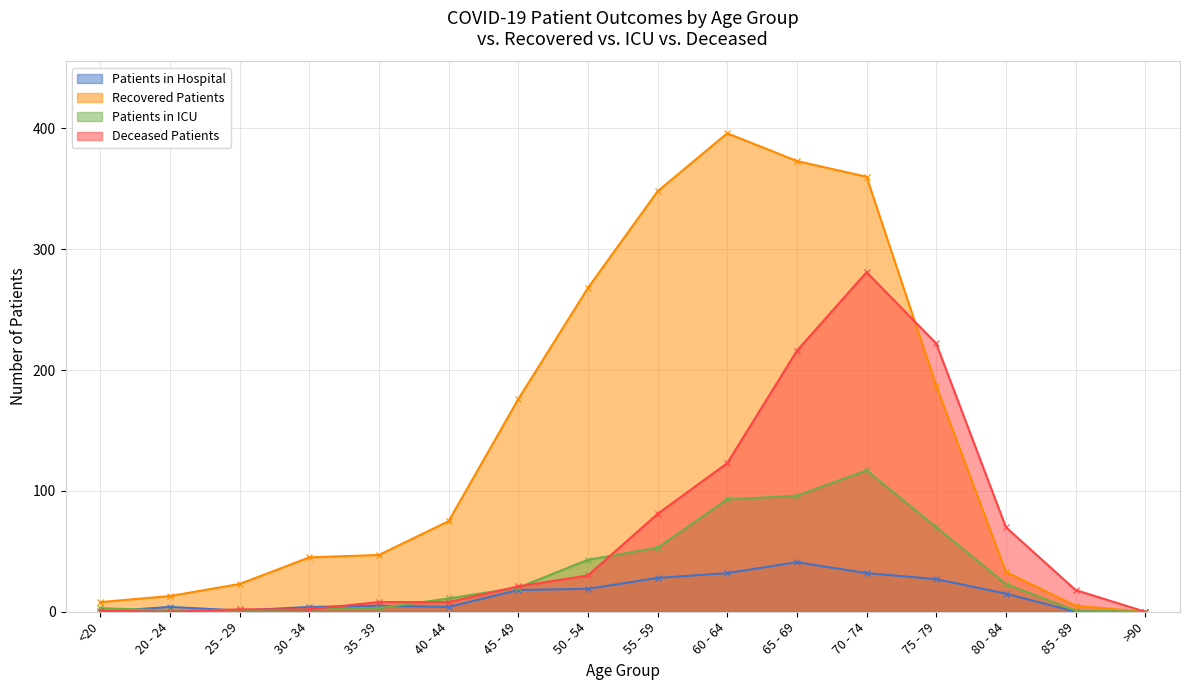

What position from the right is 85 - 89?

2